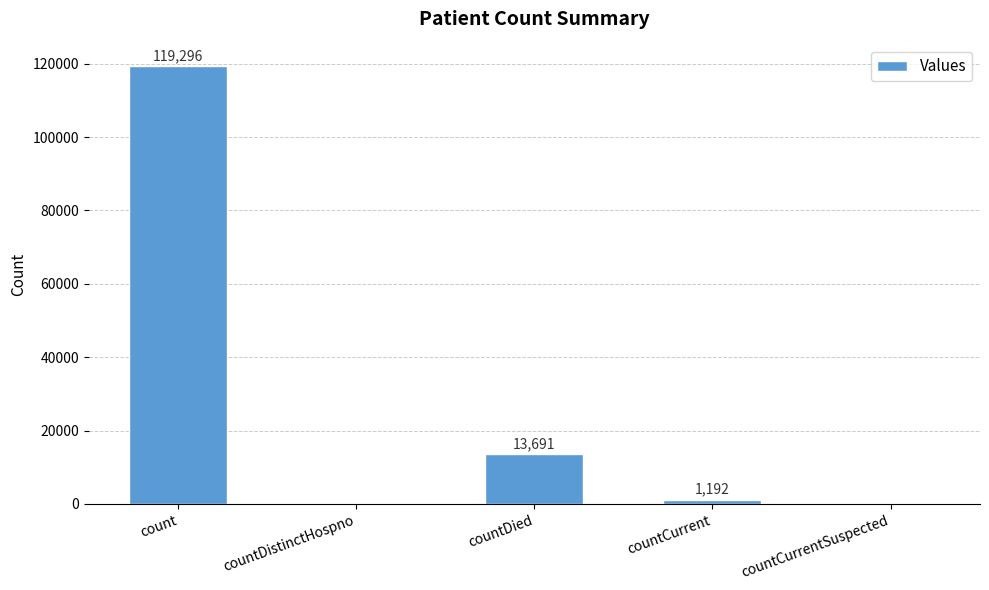

What is the greatest value displayed?

119296